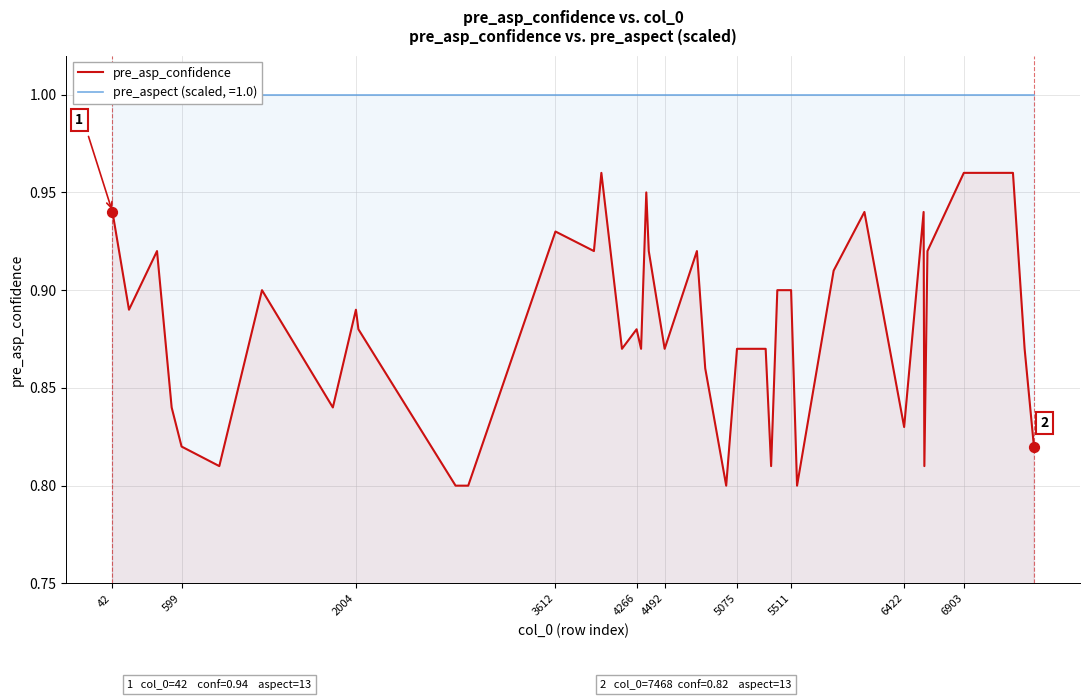

Which series has the widest spread of Y values?

pre_asp_confidence